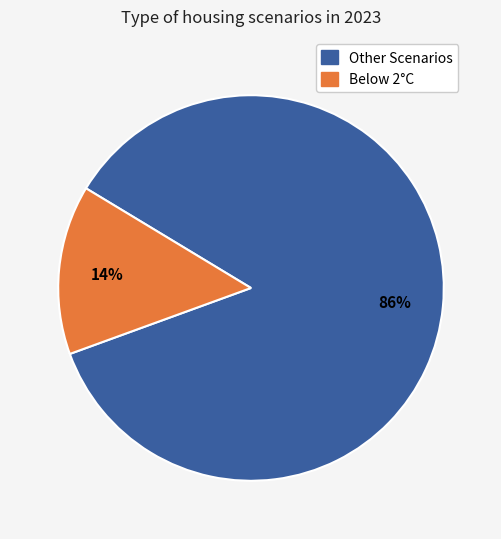

To the nearest percent, what is the difference between the largest and smallest slice percentages?

72%